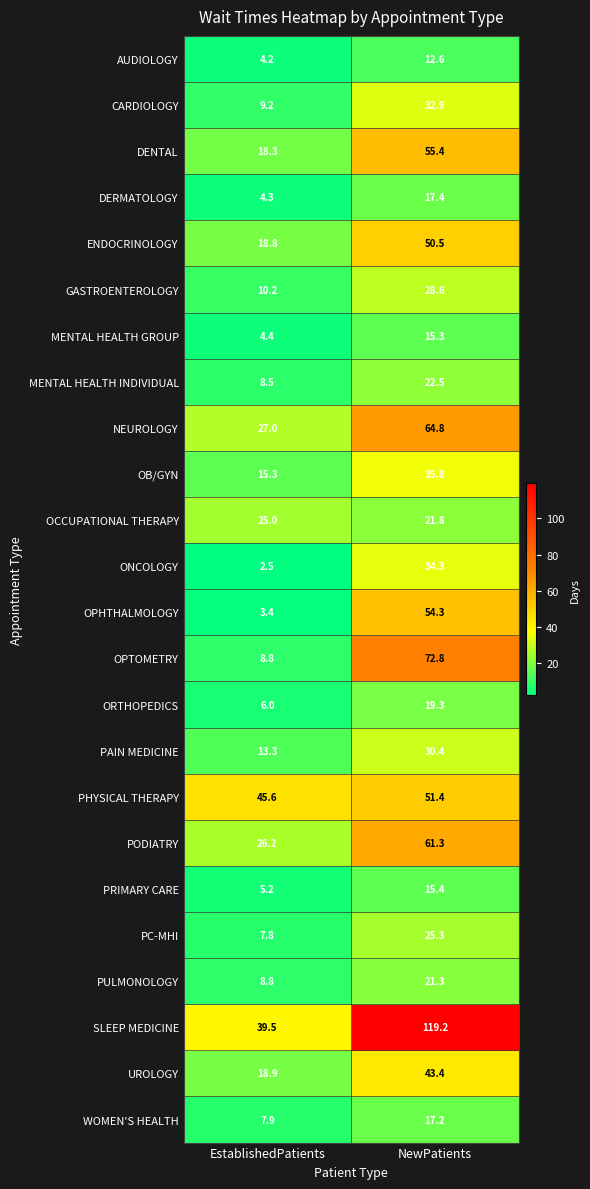

At which category is the sum across all series the highest?

NewPatients